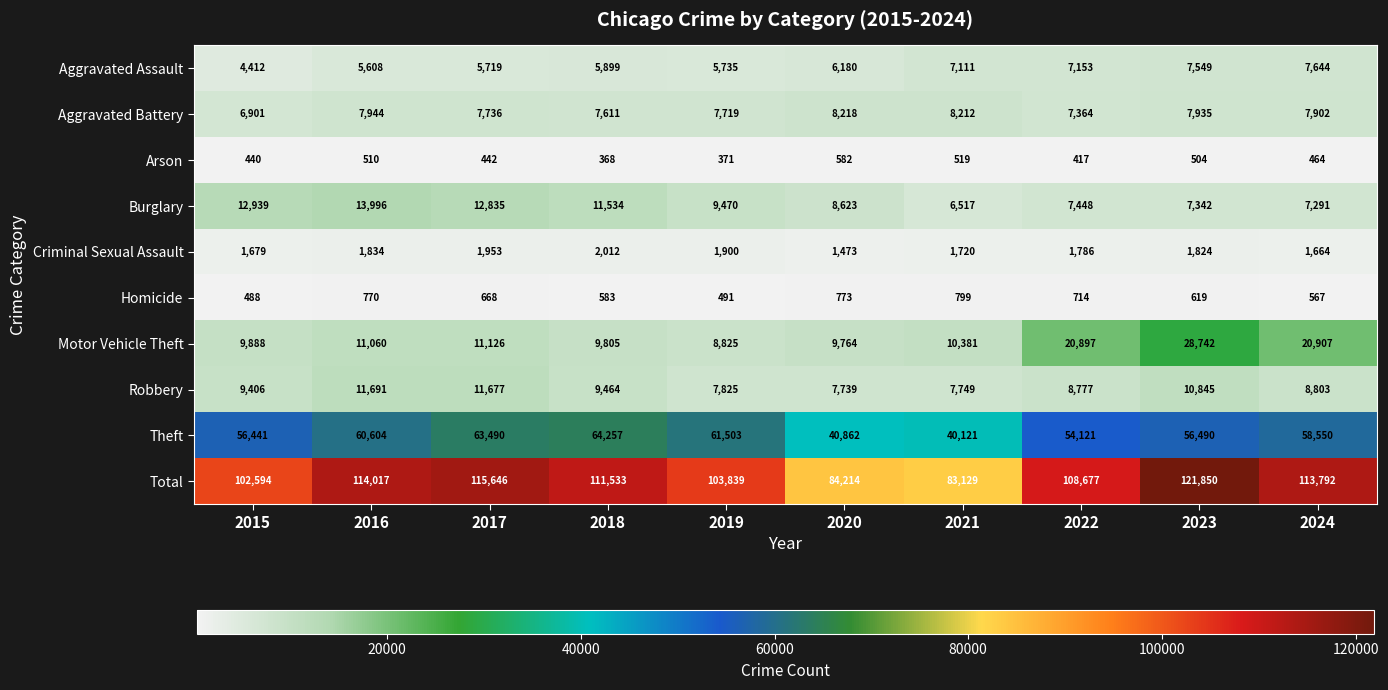

What is the sum of the Robbery values at 2020 and 2023?

18584